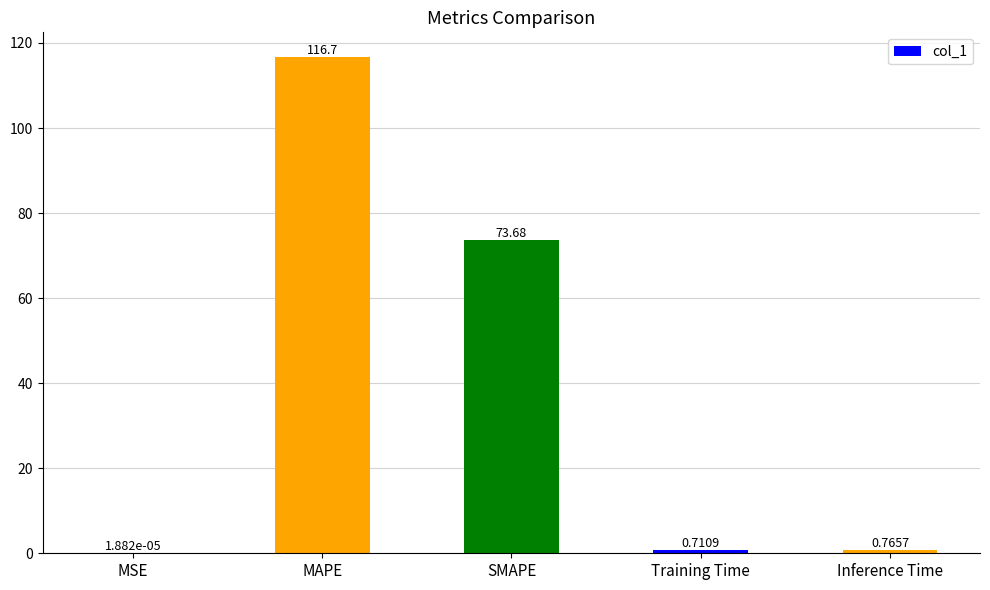

Between MAPE and SMAPE, which is larger?

MAPE